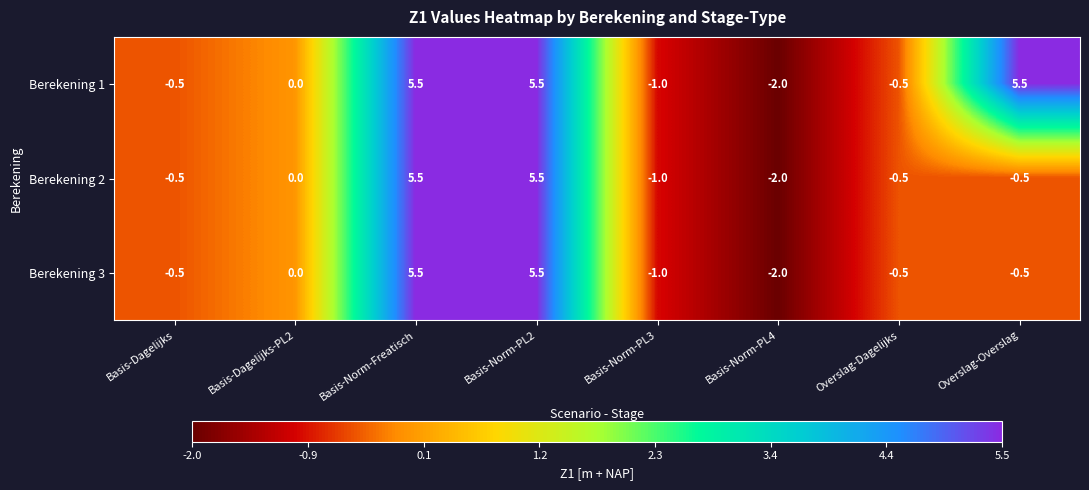

What is the maximum value shown in the chart?

5.5